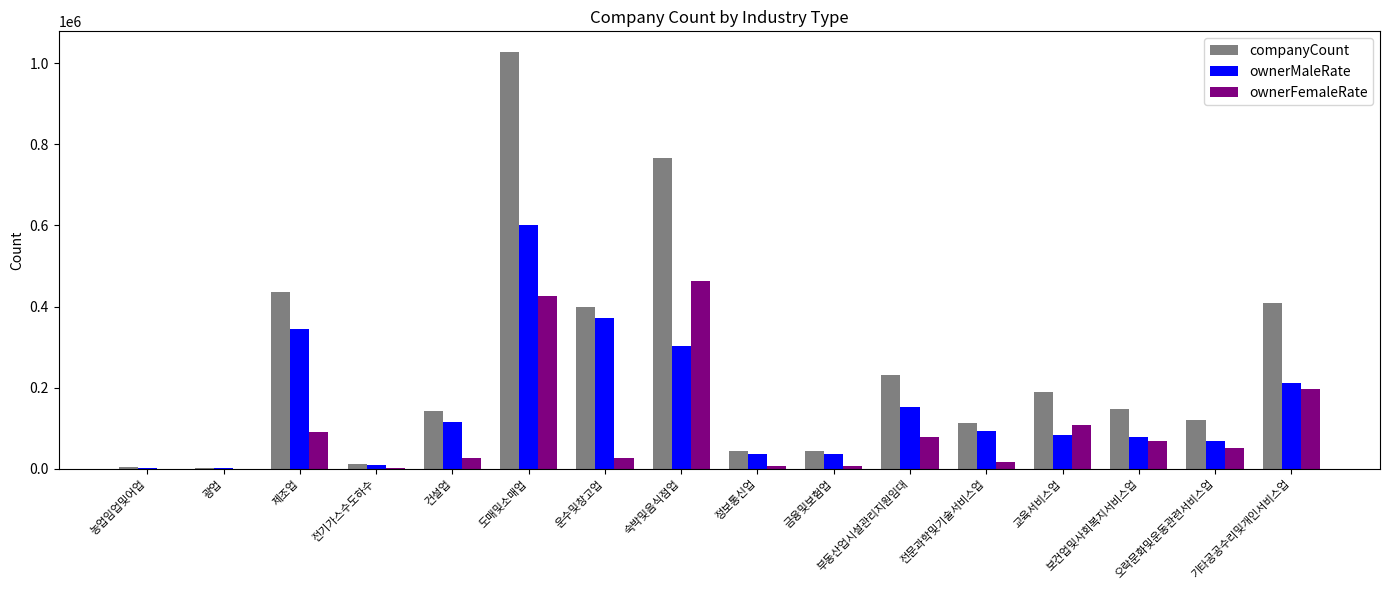

What is the maximum value shown in the chart?

1027109